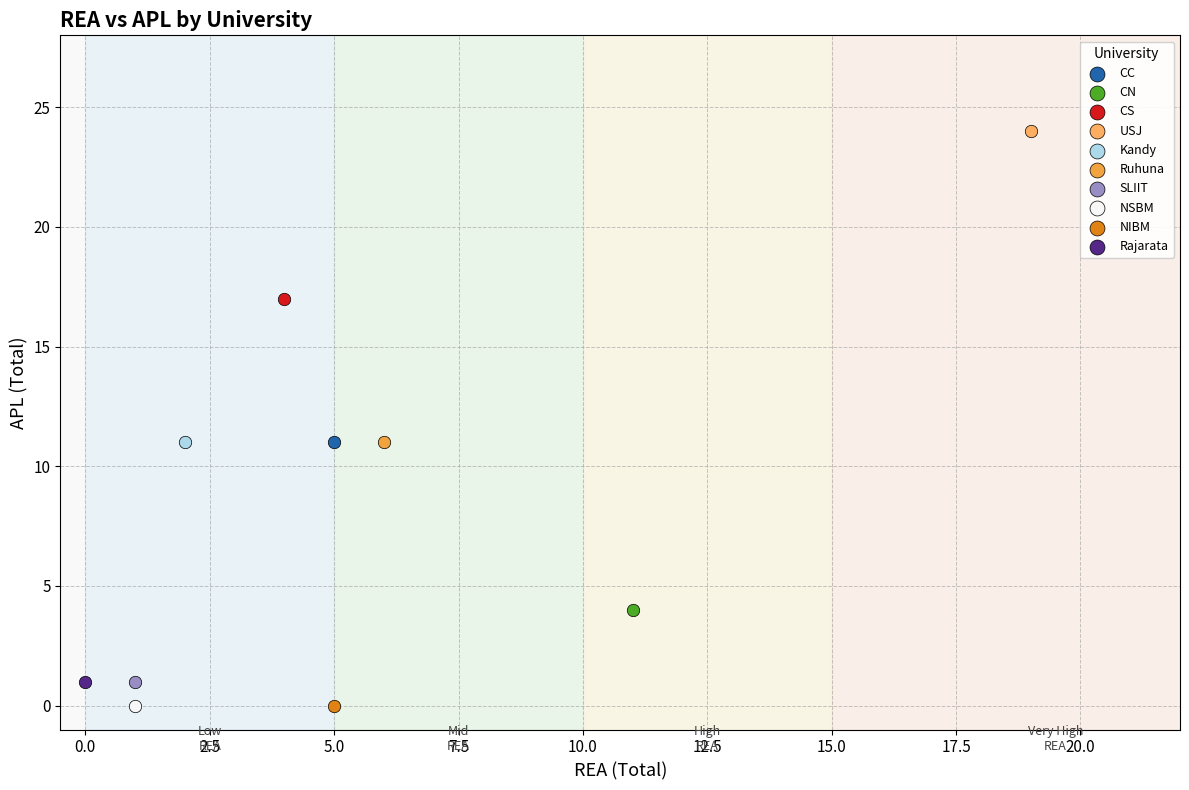

What are all the series names shown in the legend?

CC, CN, CS, USJ, Kandy, Ruhuna, SLIIT, NSBM, NIBM, Rajarata